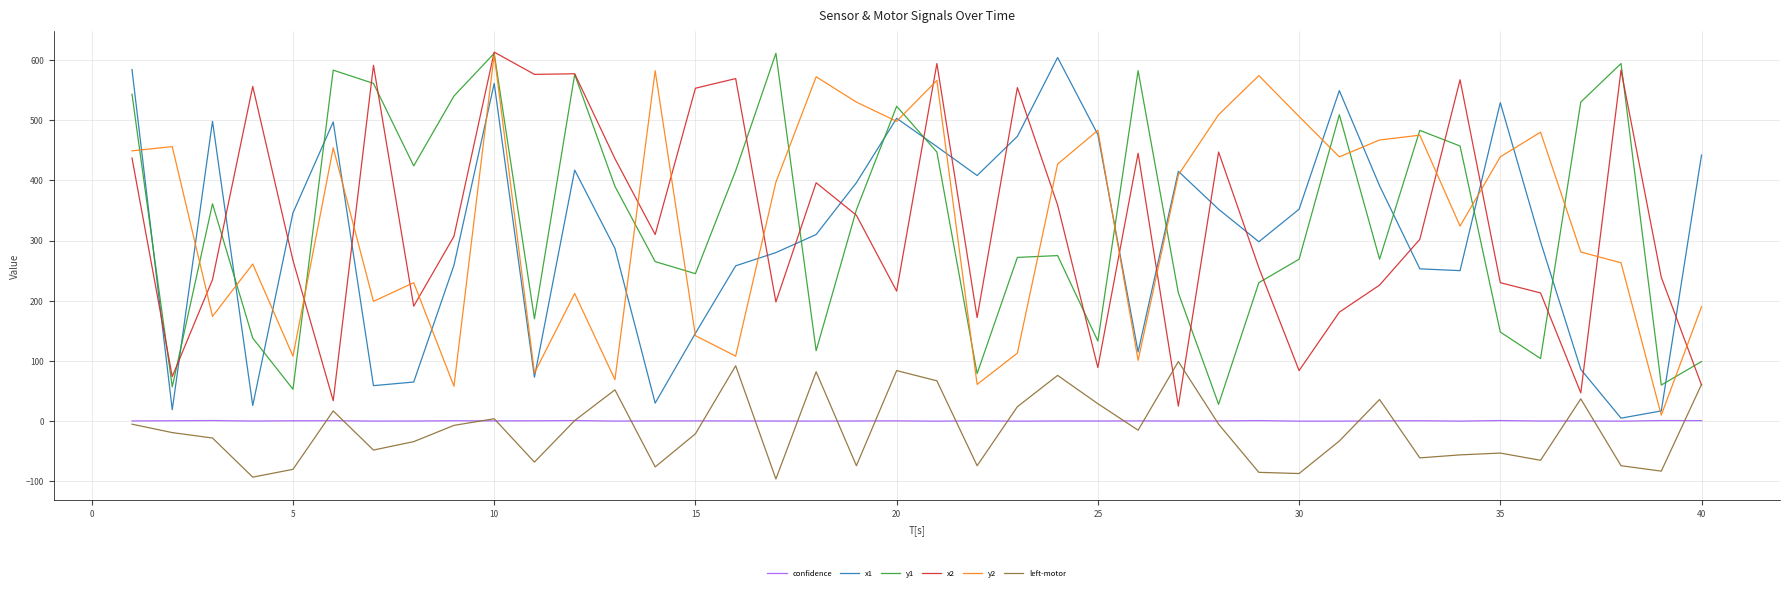

What is the lowest value of the y1 series?

28.0